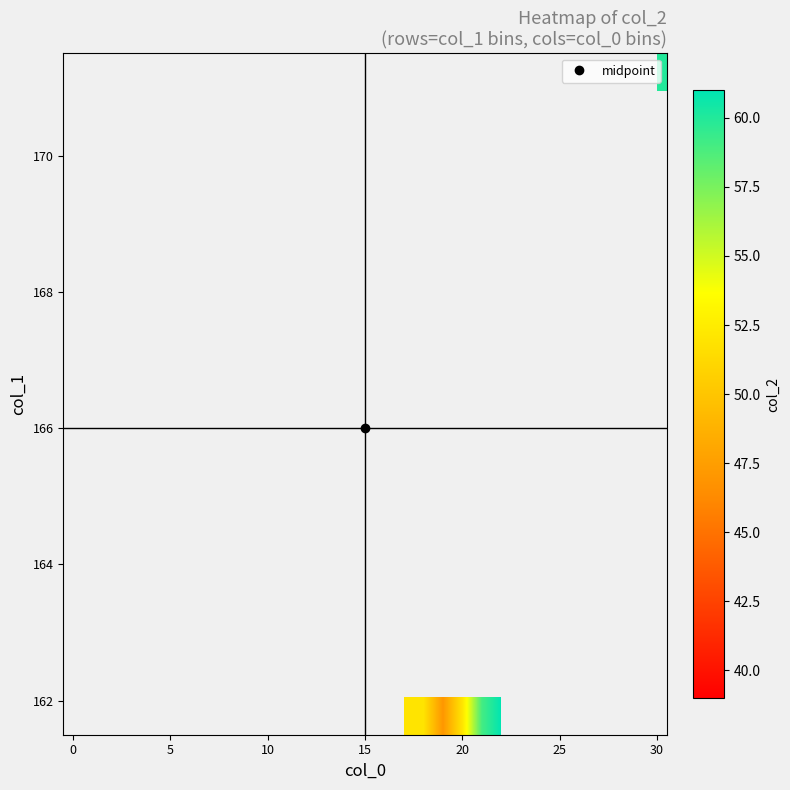

What is the maximum value shown in the chart?

61.0